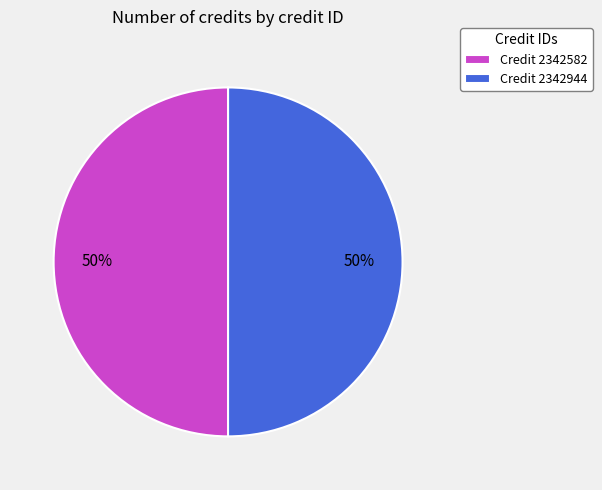

True or false: Credit 2342582 accounts for 50% of the total.

True